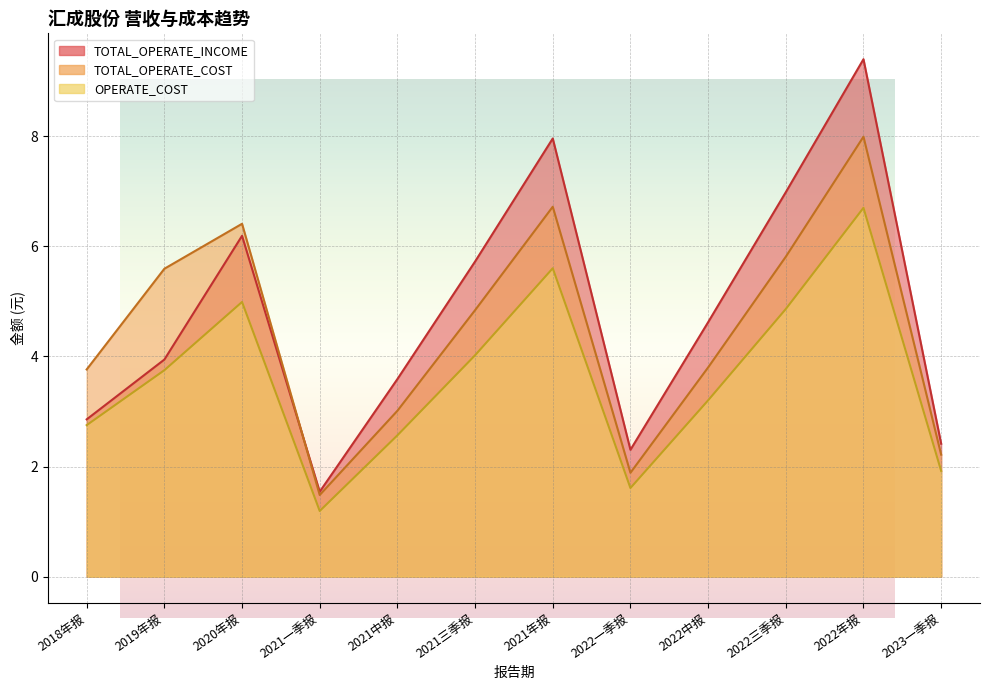

Reading left to right, list all the values displayed in this chart.

TOTAL_OPERATE_INCOME: 2018年报=2.9	2019年报=3.9	2020年报=6.2	2021一季报=1.5	2021中报=3.6	2021三季报=5.7	2021年报=8.0	2022一季报=2.3	2022中报=4.6	2022三季报=7.0	2022年报=9.4	2023一季报=2.4
TOTAL_OPERATE_COST: 2018年报=3.8	2019年报=5.6	2020年报=6.4	2021一季报=1.5	2021中报=3.0	2021三季报=4.8	2021年报=6.7	2022一季报=1.9	2022中报=3.8	2022三季报=5.8	2022年报=8.0	2023一季报=2.2
OPERATE_COST: 2018年报=2.8	2019年报=3.7	2020年报=5.0	2021一季报=1.2	2021中报=2.6	2021三季报=4.0	2021年报=5.6	2022一季报=1.6	2022中报=3.2	2022三季报=4.9	2022年报=6.7	2023一季报=1.9